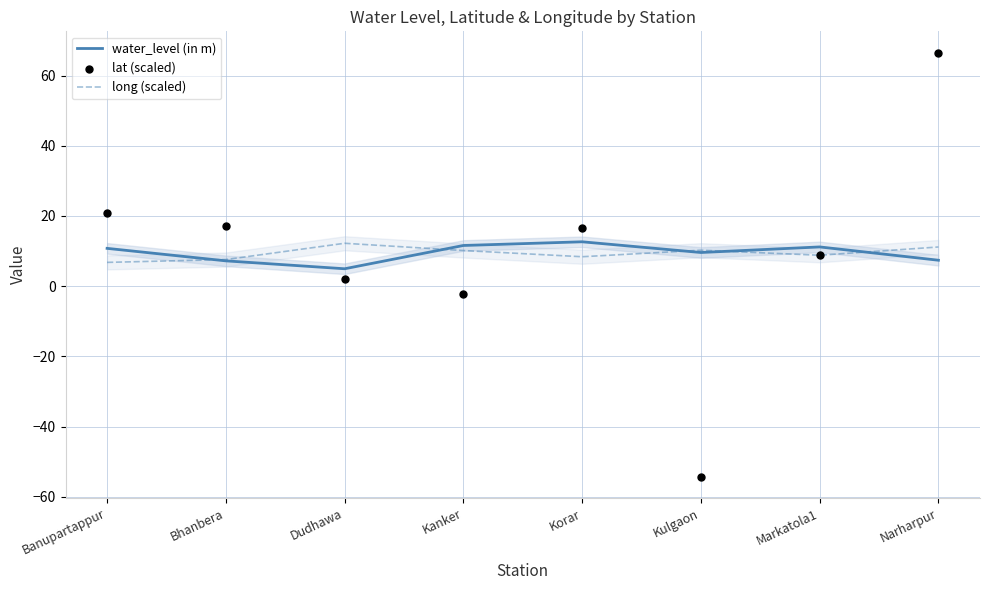

Which series contains the highest Y value?

lat (scaled)